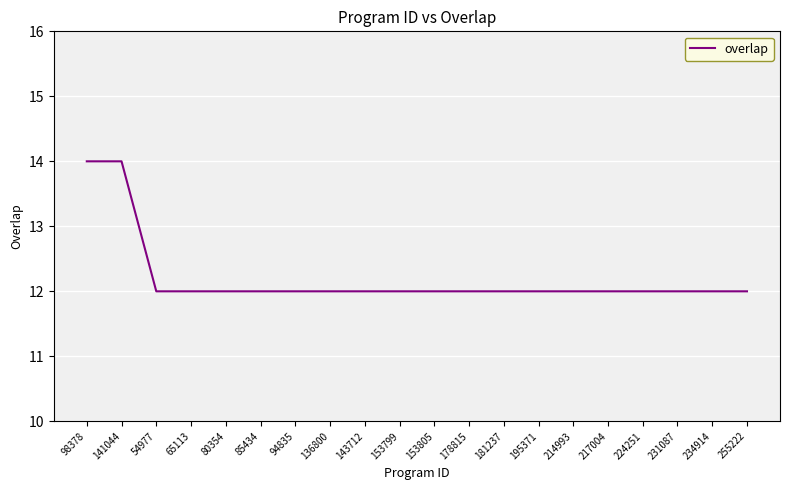

Is it true that the value at 181237 is 7?

False